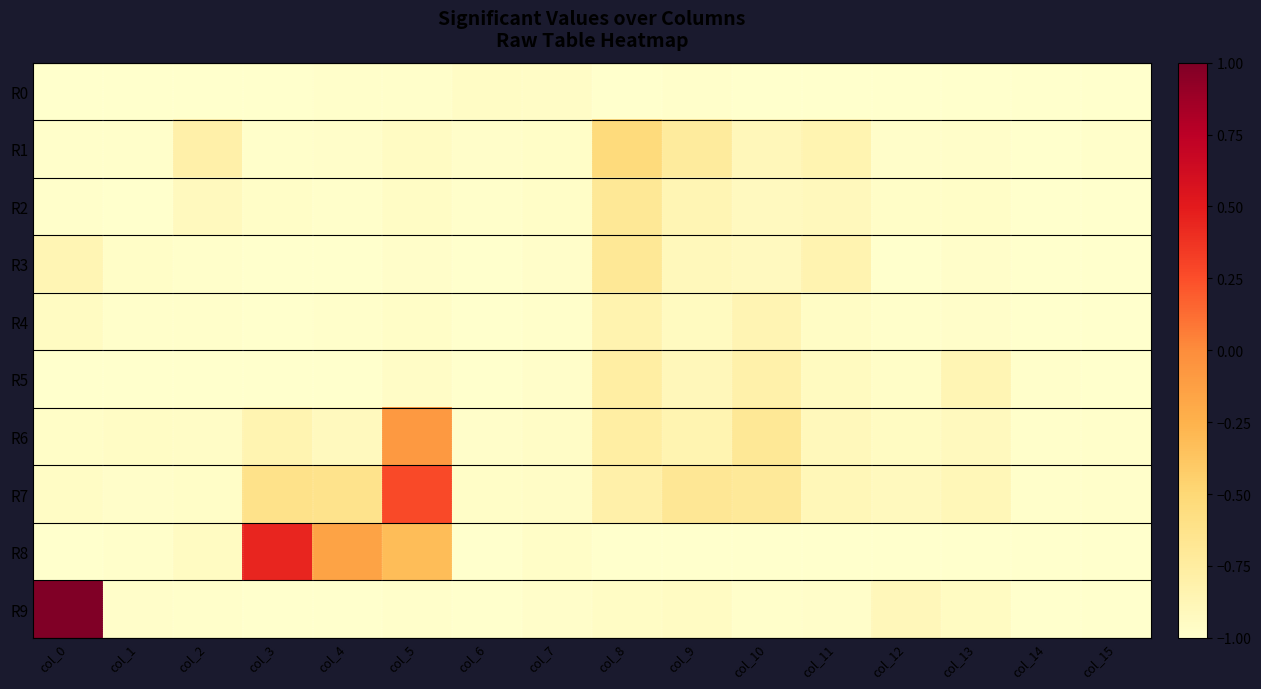

What is the minimum value shown in the chart?

-1.0